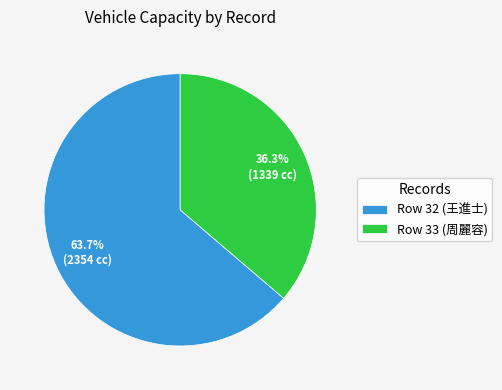

Which has a higher value, Row 33 (周麗容) or Row 32 (王進士)?

Row 32 (王進士)